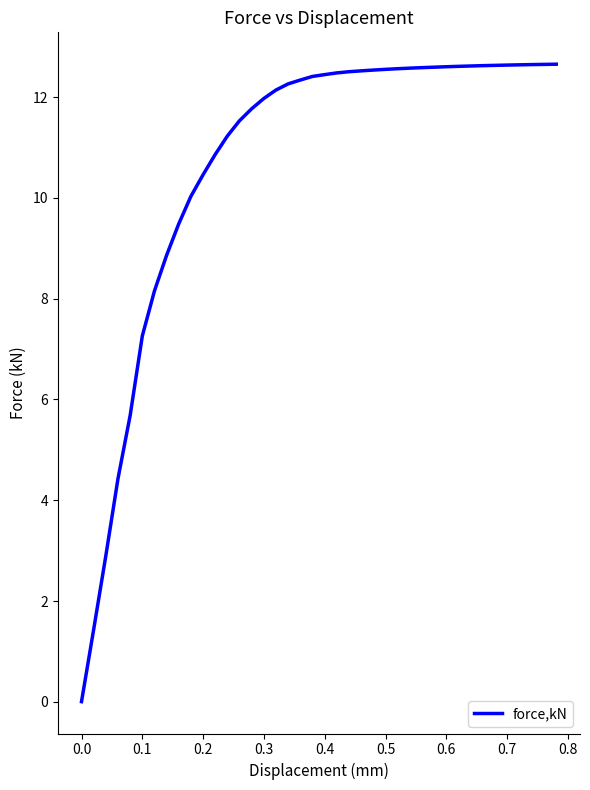

What is the maximum value shown in the chart?

12.7